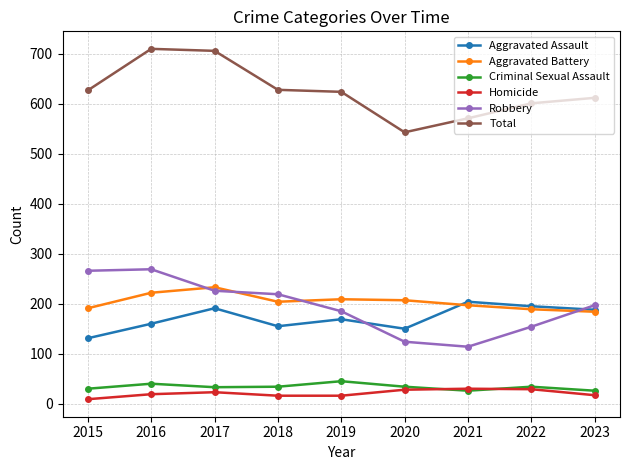

What is the difference between the Robbery values at 2022 and 2019?

31